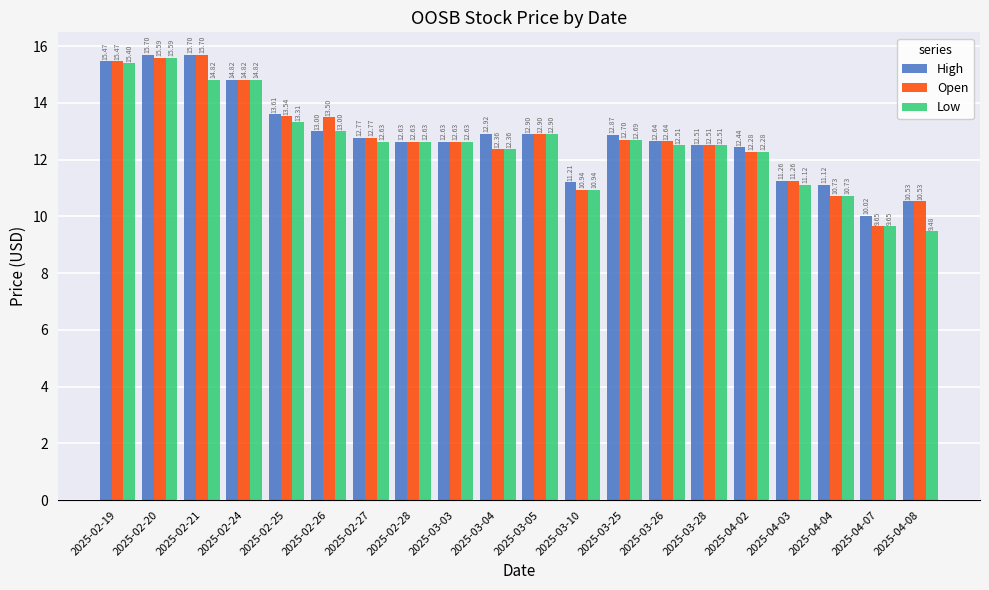

Count the number of categories in the chart.

20